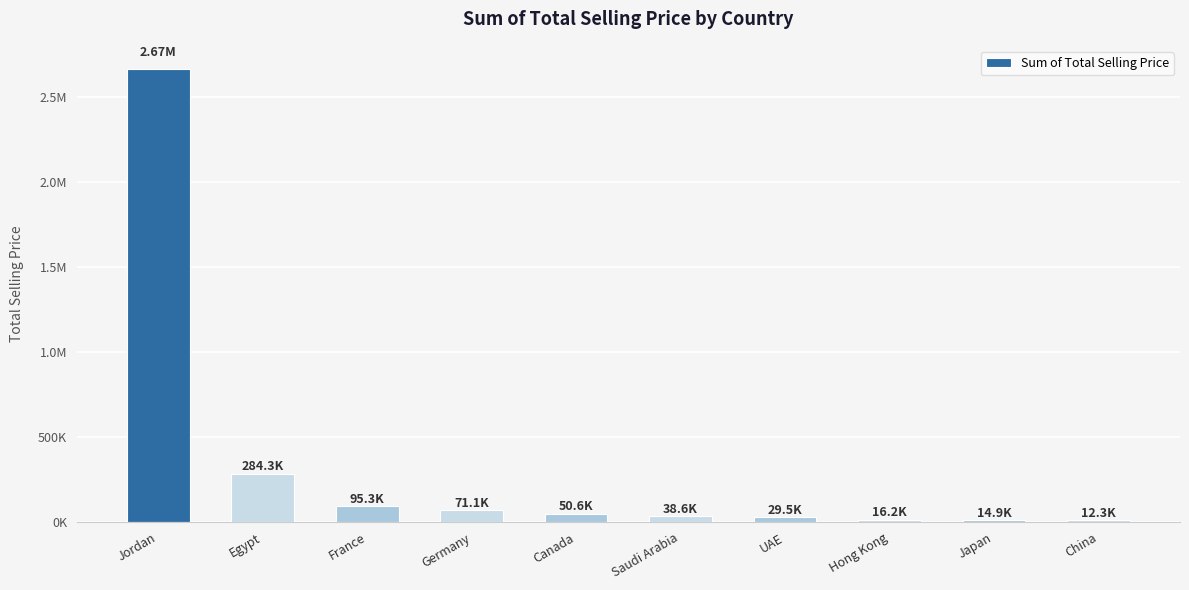

What value does the data have at Canada?

50647.8